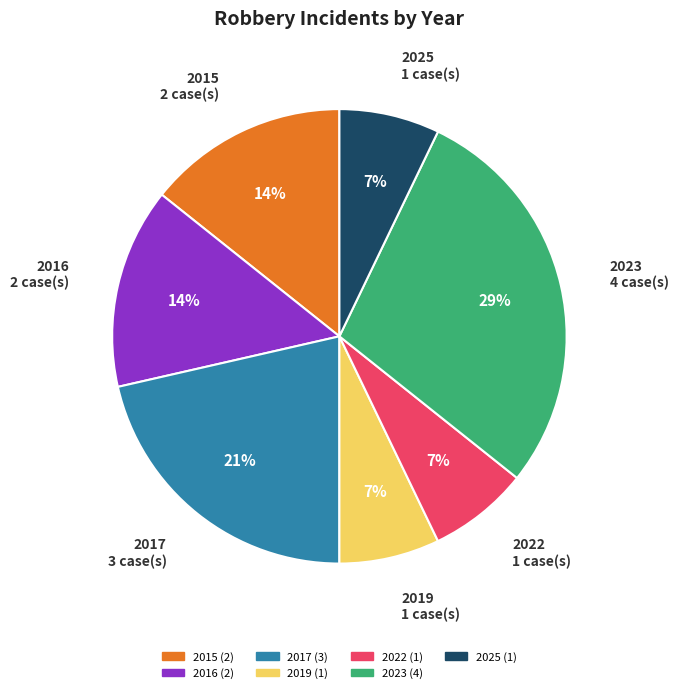

Is 2015 the majority of the pie?

No